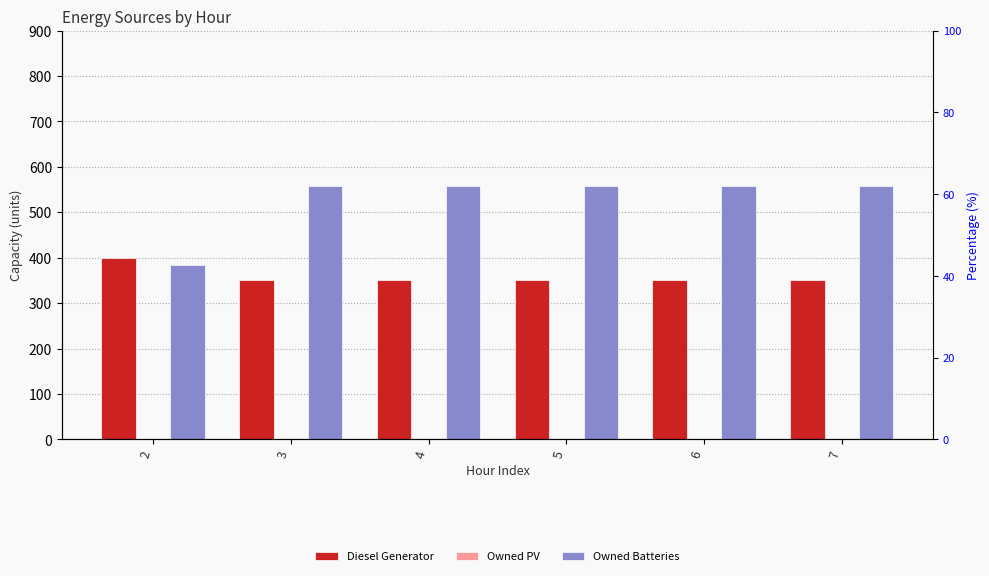

How many bars are there in total?

18